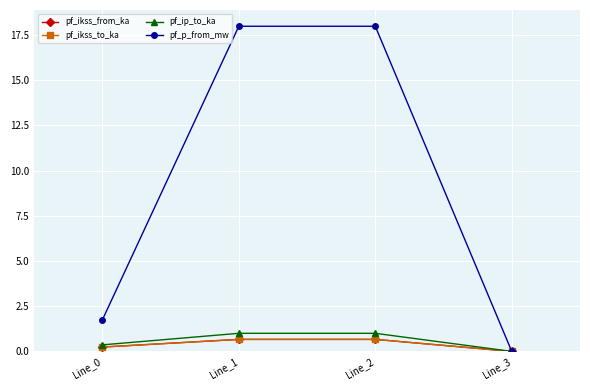

Which has a higher value, Line_1 or Line_0?

Line_1